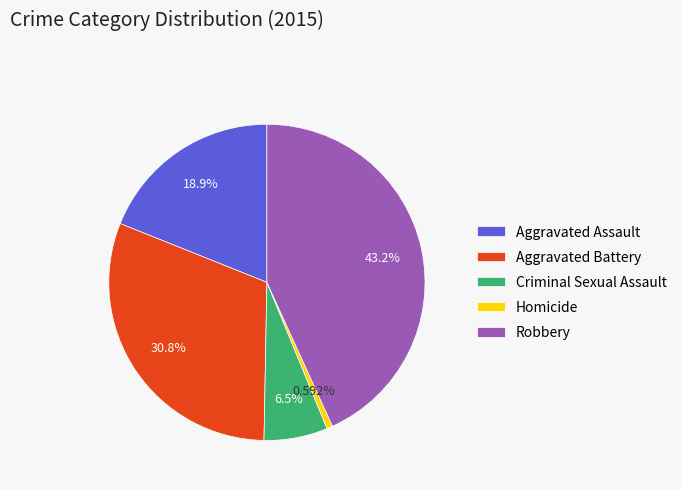

What percentage is the Homicide slice, to the nearest percent?

1%